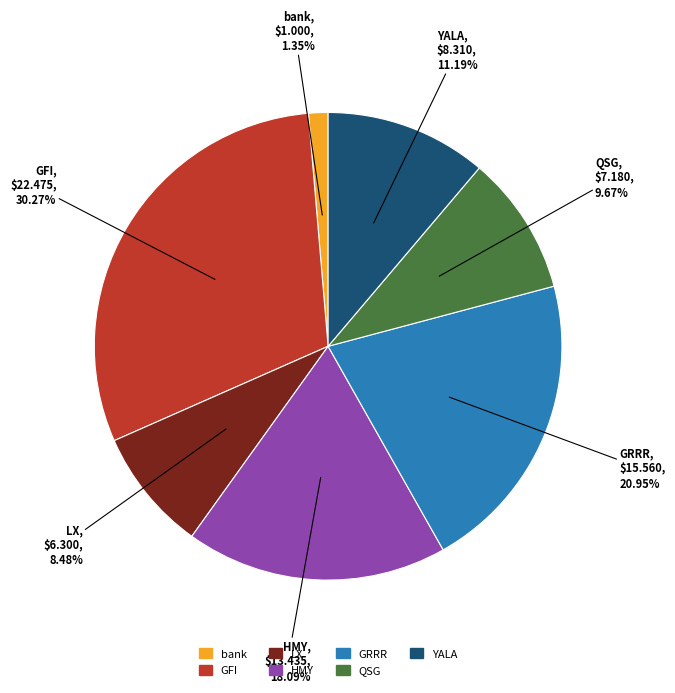

What portion of the pie excludes QSG?

90.3%